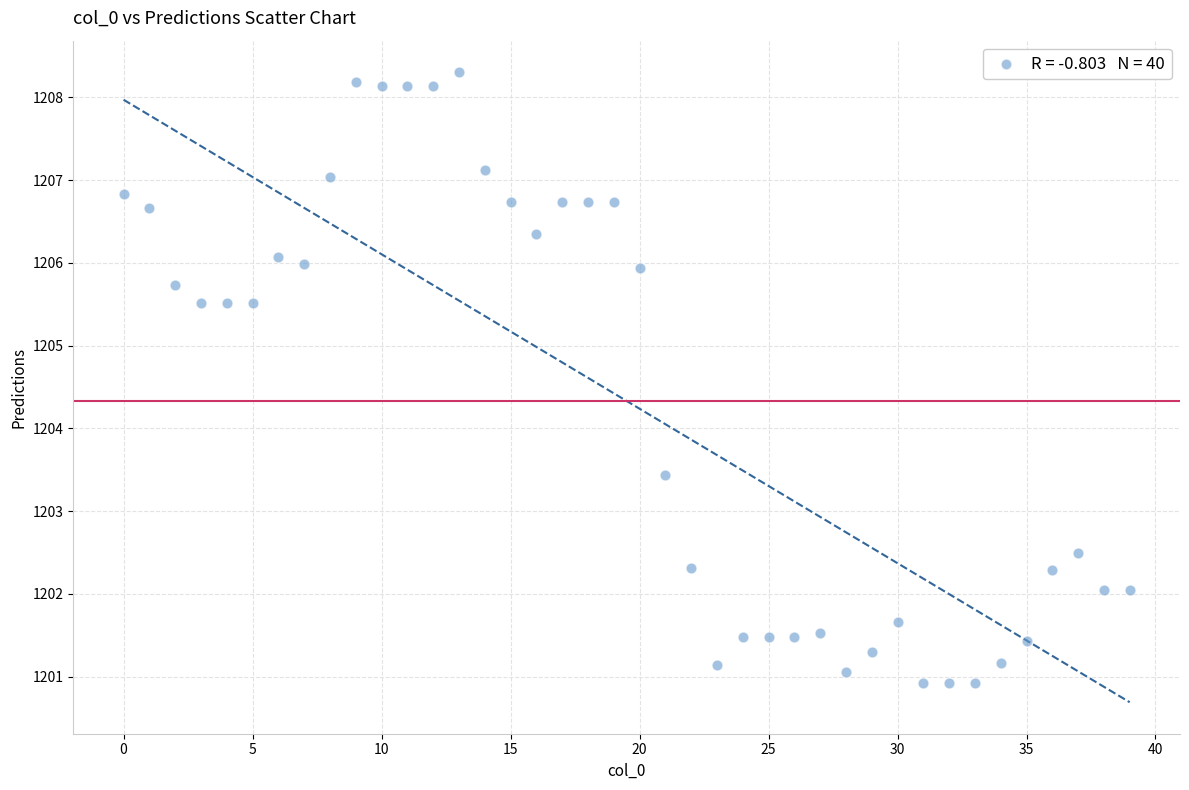

What is the range of Y values (max minus min)?

7.4